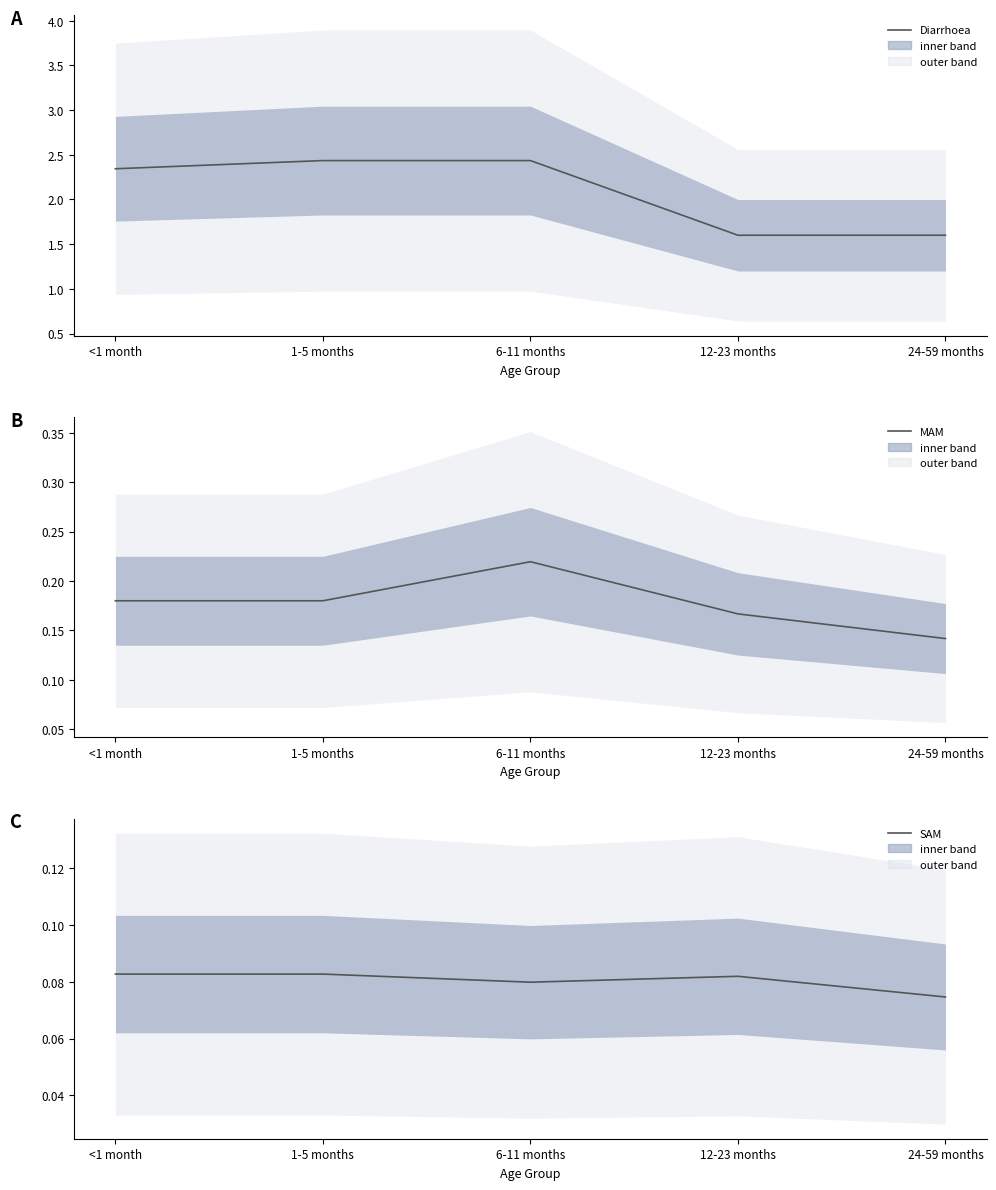

The value of SAM at 6-11 months is 0.1. True or false?

False